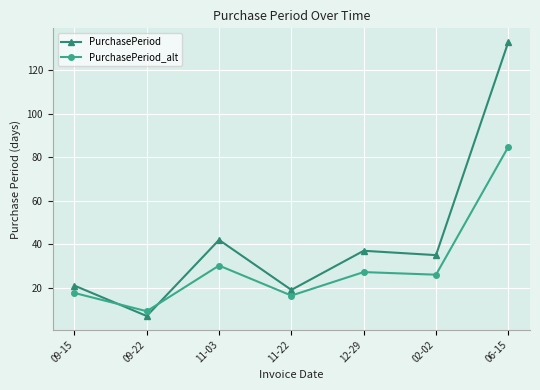

At how many categories does at least one series exceed 99?

1